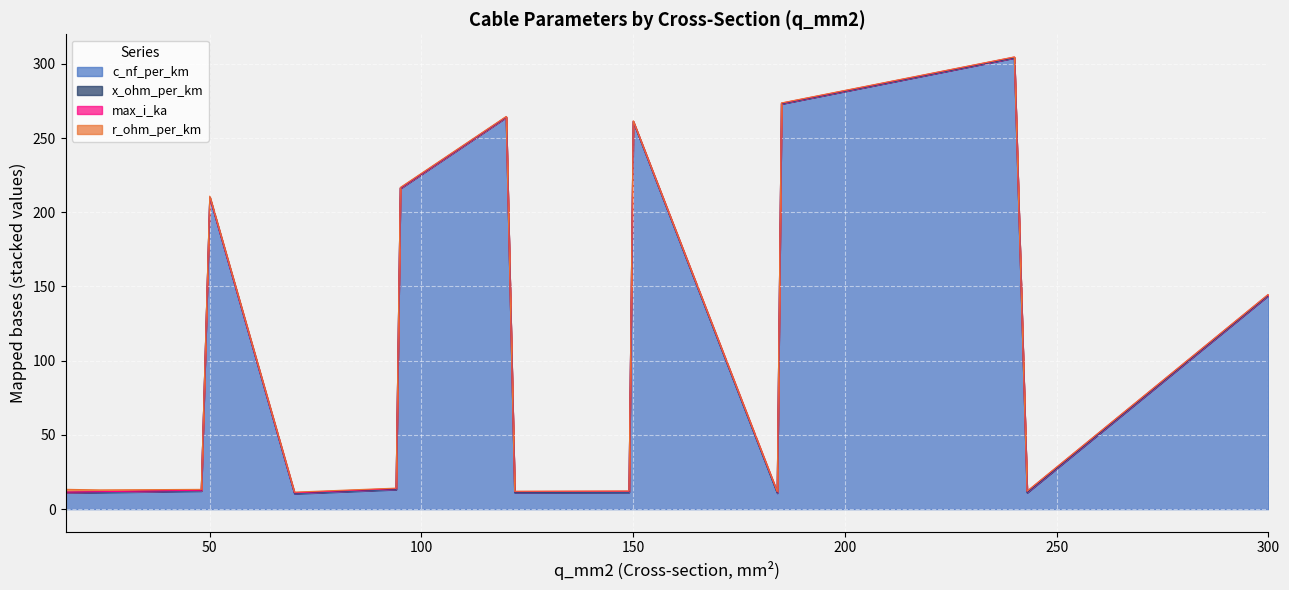

At how many categories does at least one series exceed 87?

7